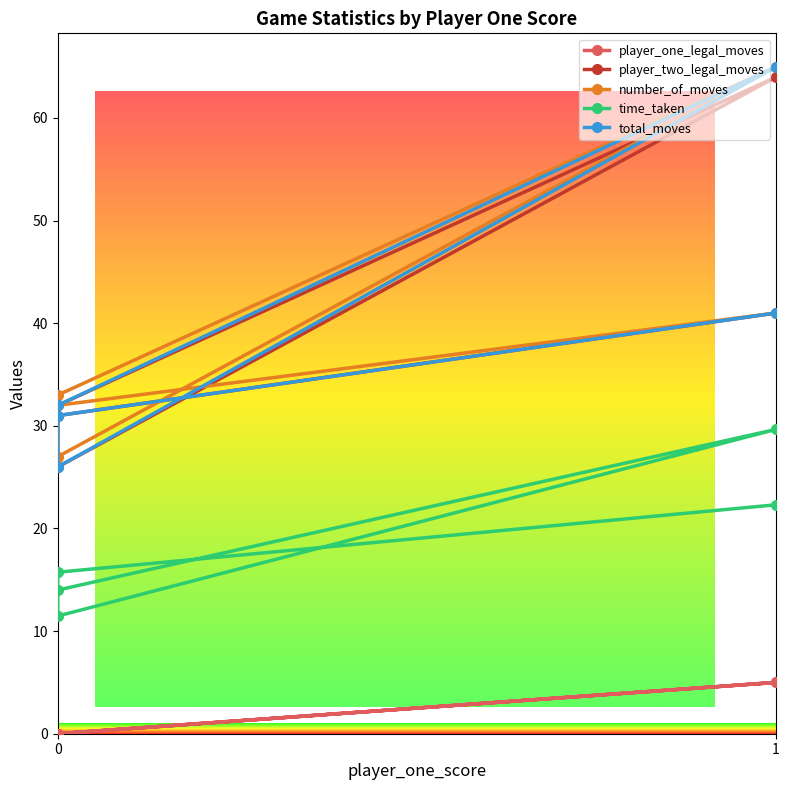

What is the sum of all number_of_moves values?

198.0